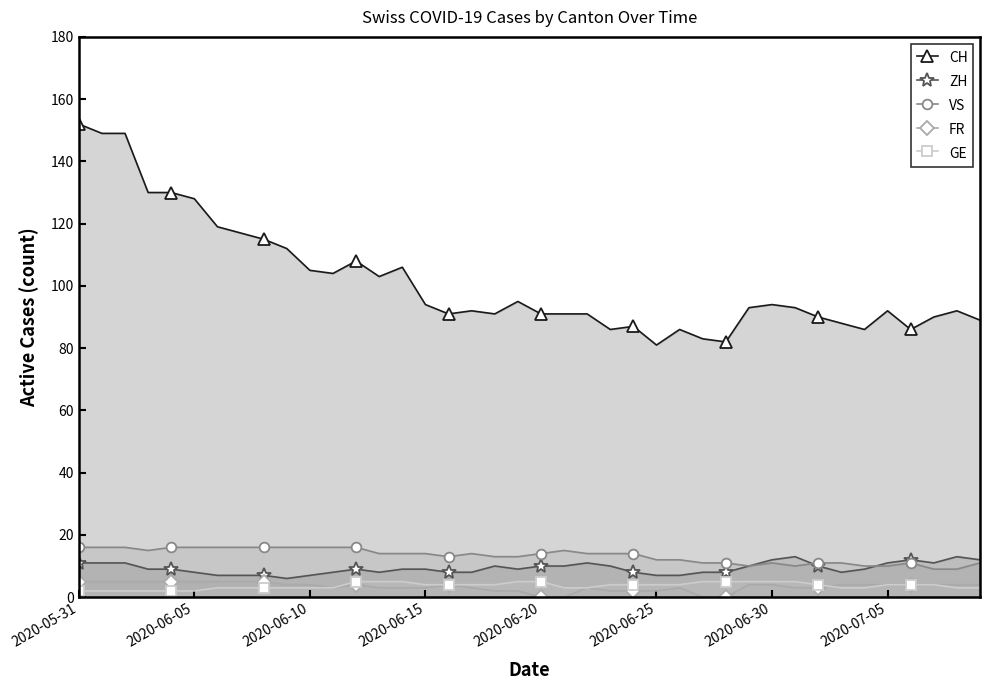

Which series changed the most between 2020-05-31 and 9?

CH